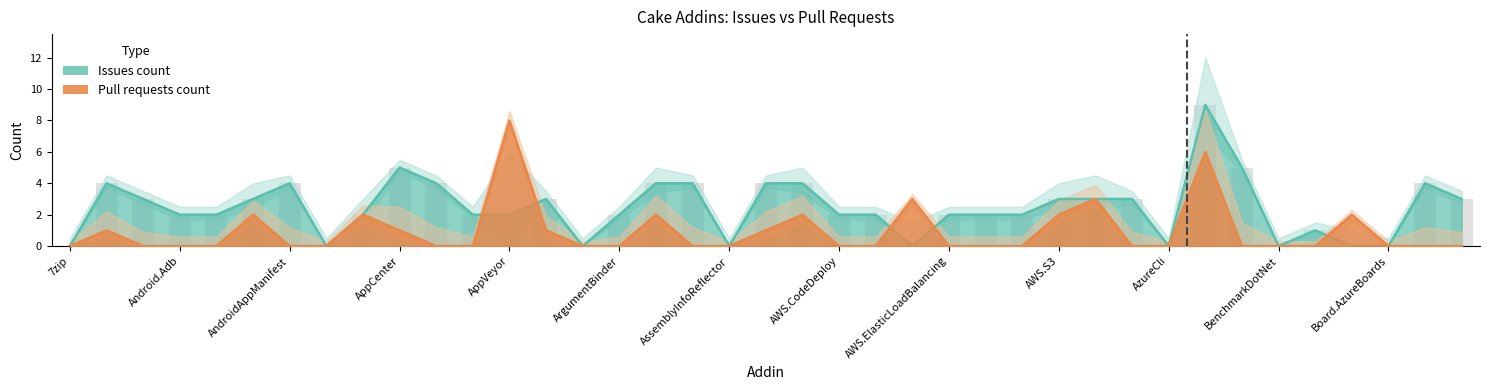

What is the value of the Issues count bar at the 20th from the left?

4